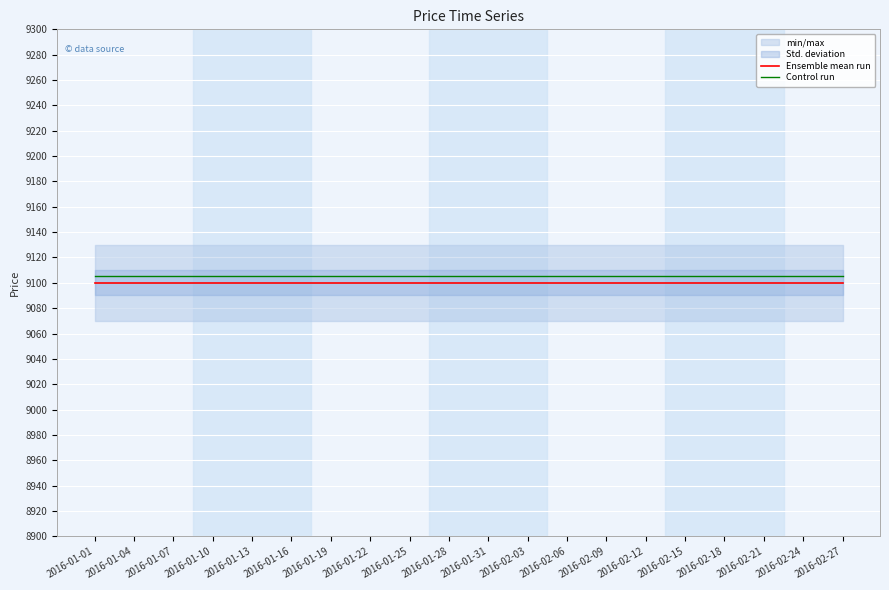

Which series changed the most between 2016-01-04 and 2016-01-28?

Ensemble mean run